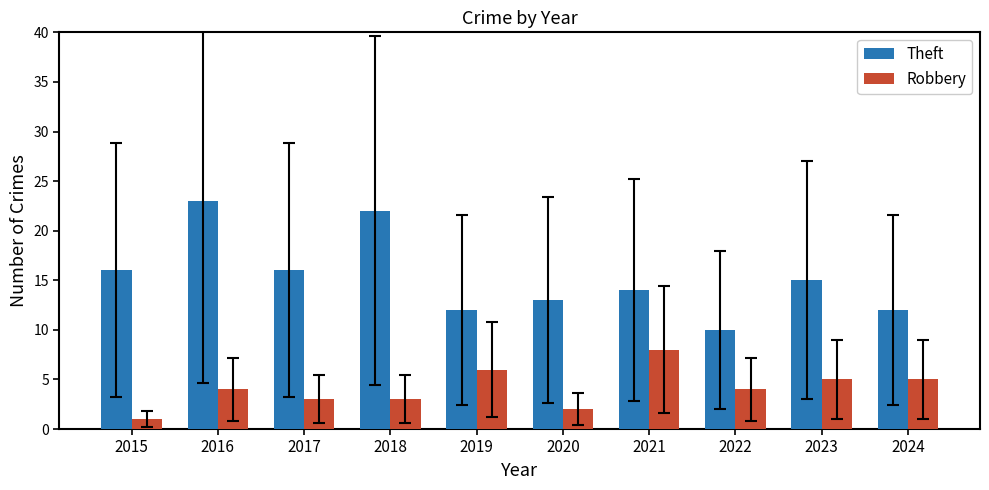

Reading left to right, list all the values displayed in this chart.

Theft: 16	23	16	22	12	13	14	10	15	12
Robbery: 1	4	3	3	6	2	8	4	5	5